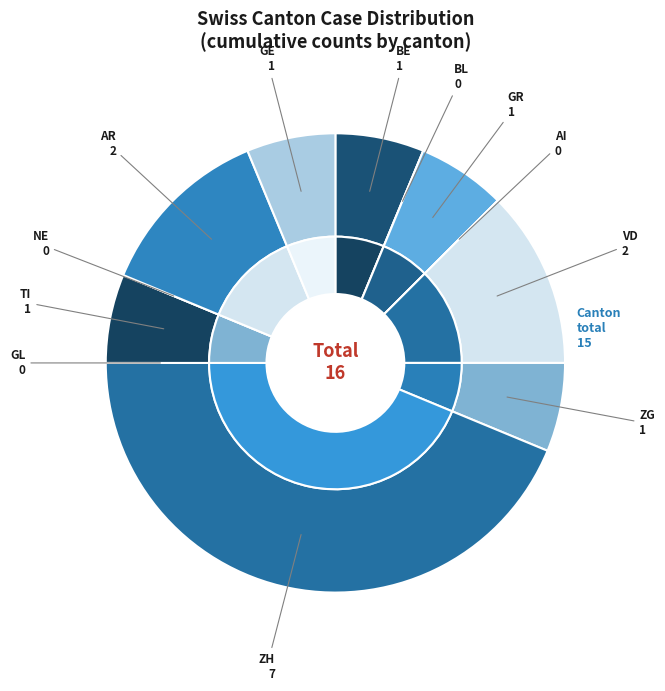

What is the change in value from GR to VD?

+1